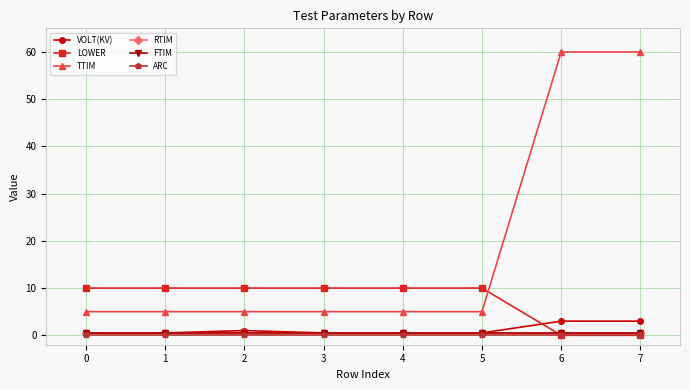

What is the value of the RTIM point at the 1st from the left?

0.5